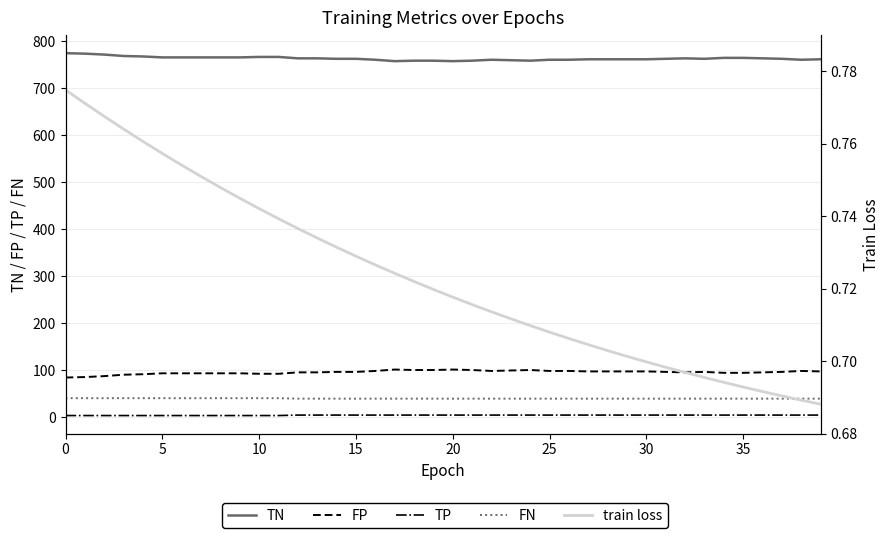

What is the value of the TP point at the 36th from the left?

3.0